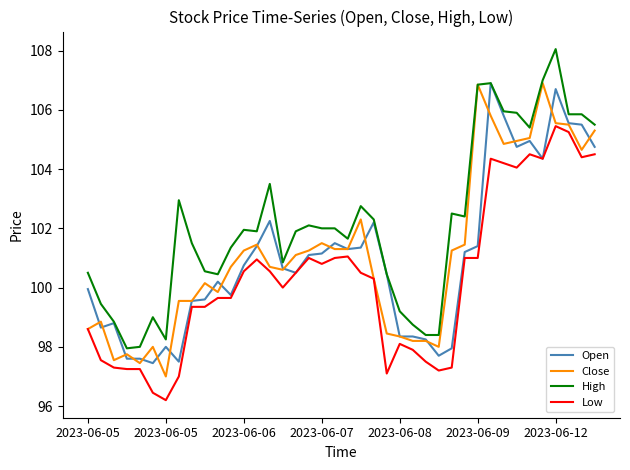

What is the smallest value displayed?

96.2